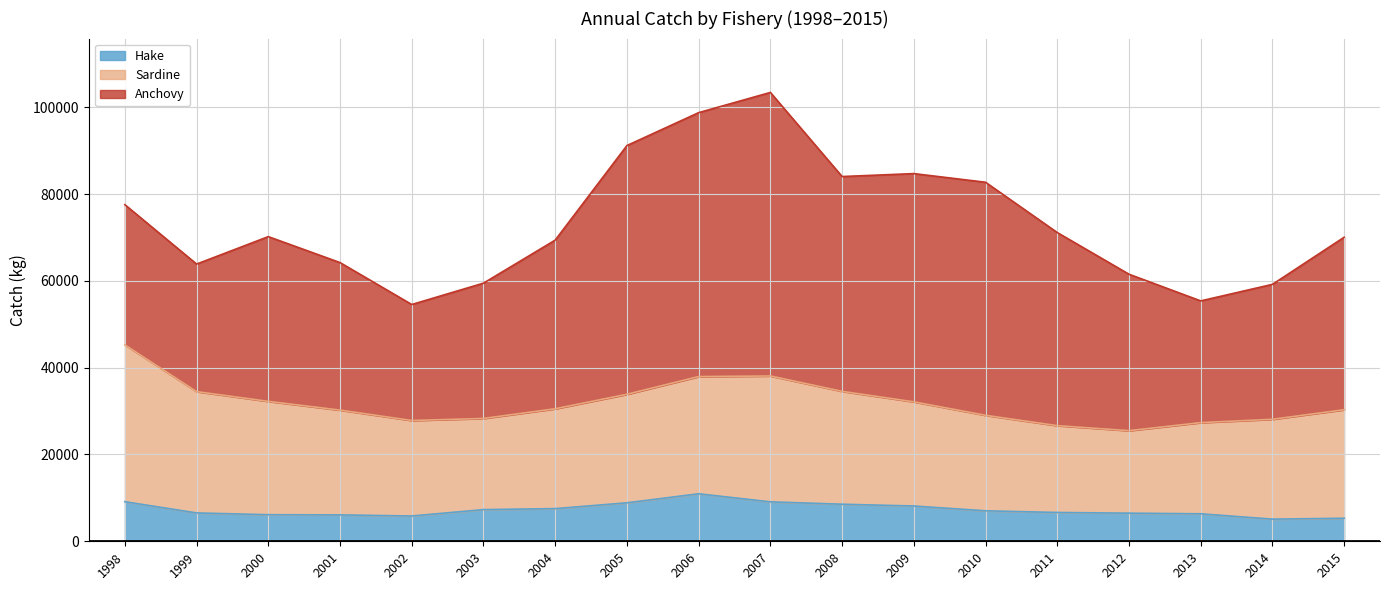

Where does the Sardine series first go above 24138?

1998